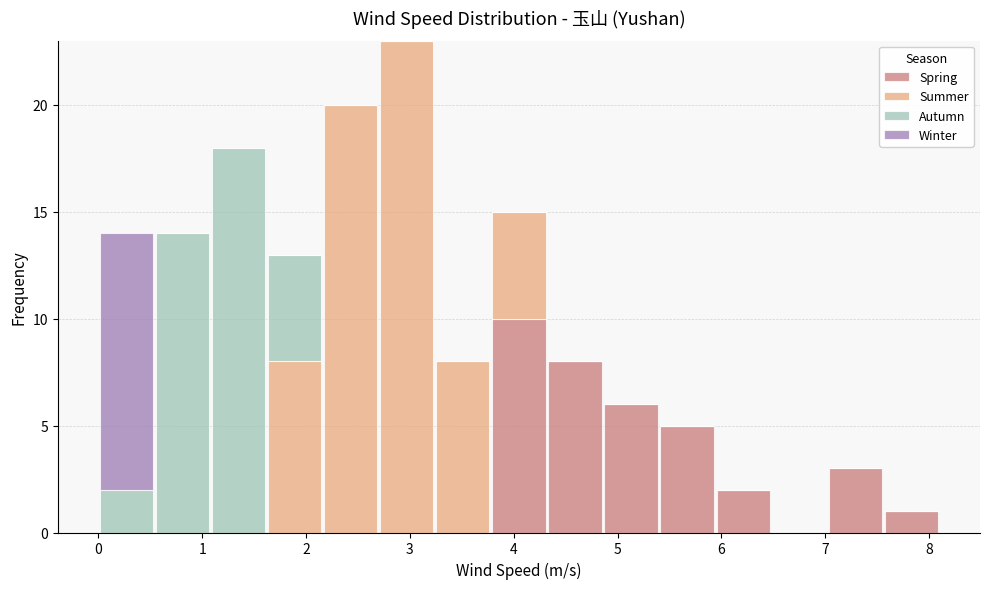

Reading left to right, transcribe this chart: for each stacked bar, give the range it covers on the x-axis and its total height. Neither the bar edges nor the heights are printed on the chart, so give them approximately, as read against the axes.

0.00 to 0.54: 14
0.54 to 1.08: 14
1.08 to 1.62: 18
1.62 to 2.16: 13
2.16 to 2.70: 20
2.70 to 3.24: 23
3.24 to 3.78: 8
3.78 to 4.32: 15
4.32 to 4.86: 8
4.86 to 5.40: 6
5.40 to 5.94: 5
5.94 to 6.48: 2
6.48 to 7.02: 0
7.02 to 7.56: 3
7.56 to 8.10: 1